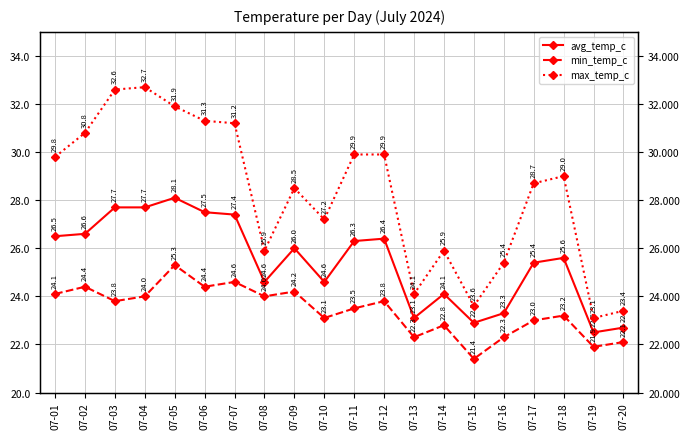

At which category is the sum across all series the highest?

07-05